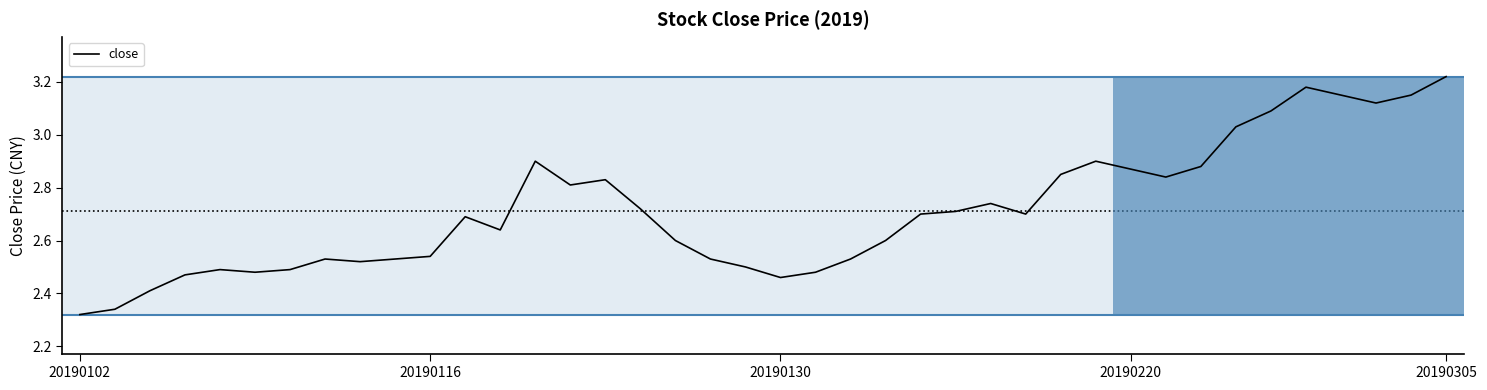

What is the difference between the maximum and minimum values?

0.9